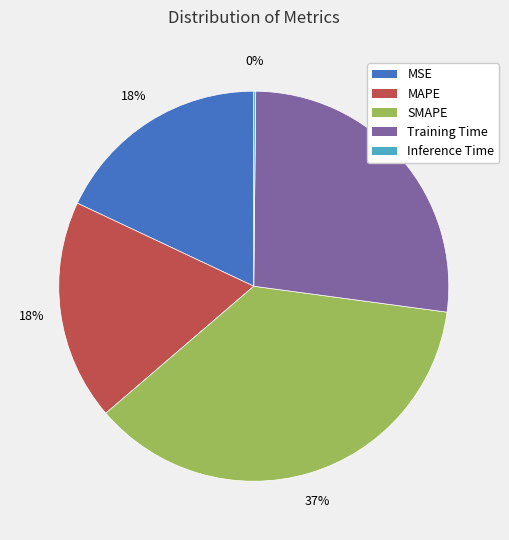

Does any single category account for the majority?

No